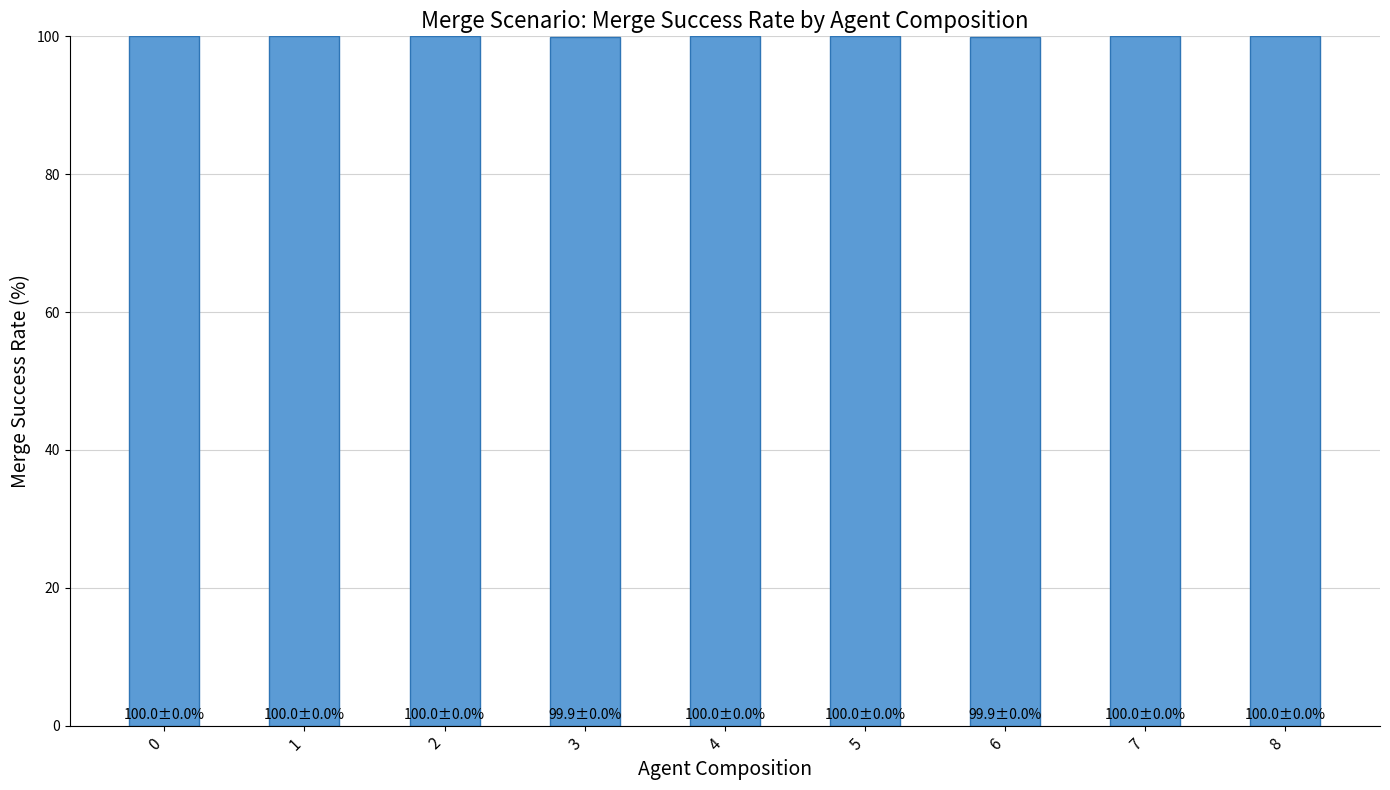

What is the difference between the maximum and second lowest values?

0.1